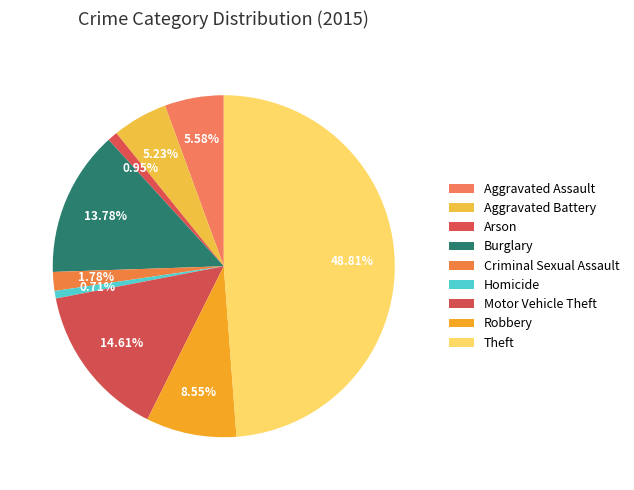

Count the number of slices in the pie.

9